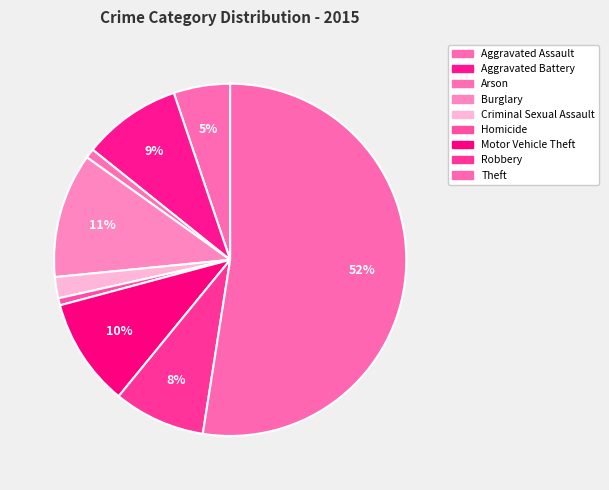

Which has a higher value, Aggravated Battery or Aggravated Assault?

Aggravated Battery